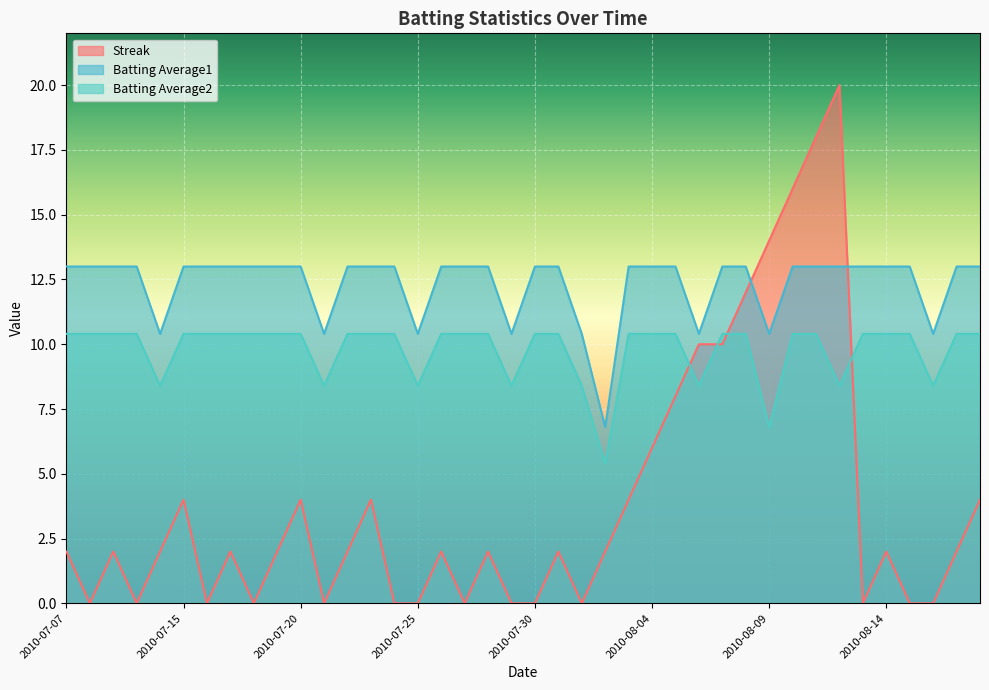

Which label corresponds to the smallest value in the chart?

2010-07-08